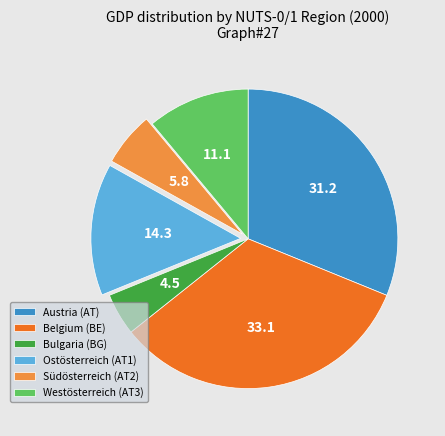

Approximately how many times larger is the value at Austria (AT) compared to Südösterreich (AT2)?

5.3